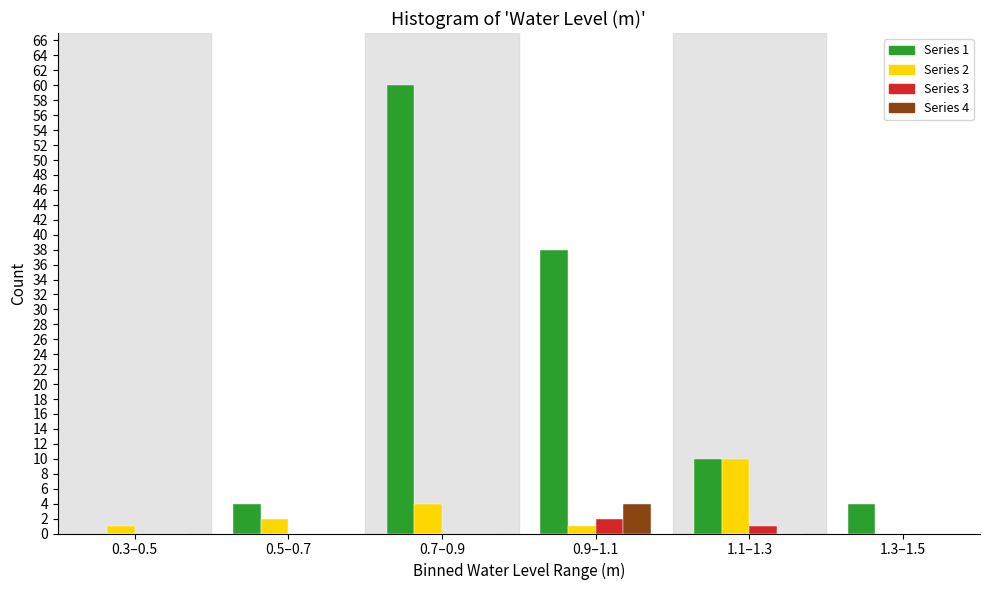

Reading right to left, extract all data points from this chart.

Series 1: 1.3–1.5=4	1.1–1.3=10	0.9–1.1=38	0.7–0.9=60	0.5–0.7=4	0.3–0.5=0
Series 2: 1.3–1.5=0	1.1–1.3=10	0.9–1.1=1	0.7–0.9=4	0.5–0.7=2	0.3–0.5=1
Series 3: 1.3–1.5=0	1.1–1.3=1	0.9–1.1=2	0.7–0.9=0	0.5–0.7=0	0.3–0.5=0
Series 4: 1.3–1.5=0	1.1–1.3=0	0.9–1.1=4	0.7–0.9=0	0.5–0.7=0	0.3–0.5=0